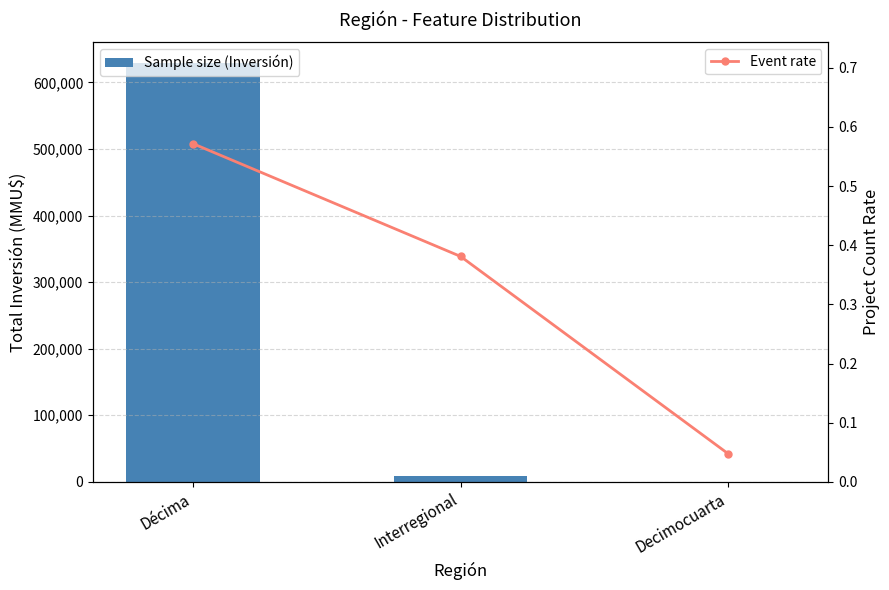

Which has a higher value, Interregional or Decimocuarta?

Interregional